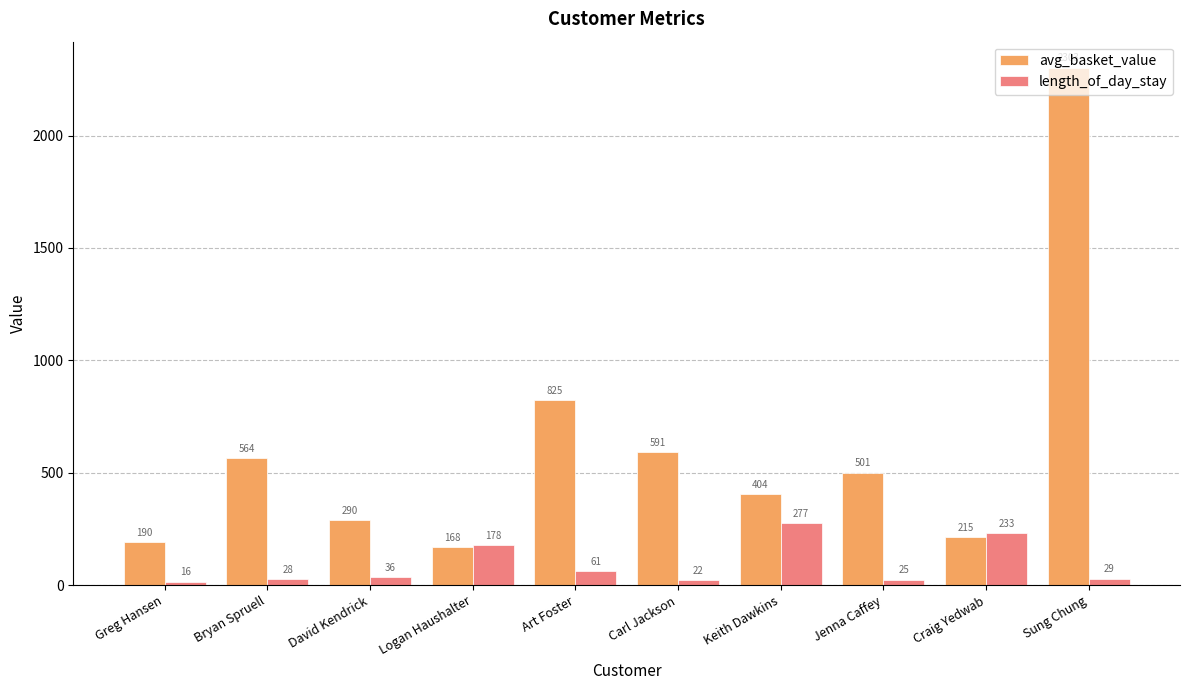

Read the length_of_day_stay value at Art Foster.

61.0